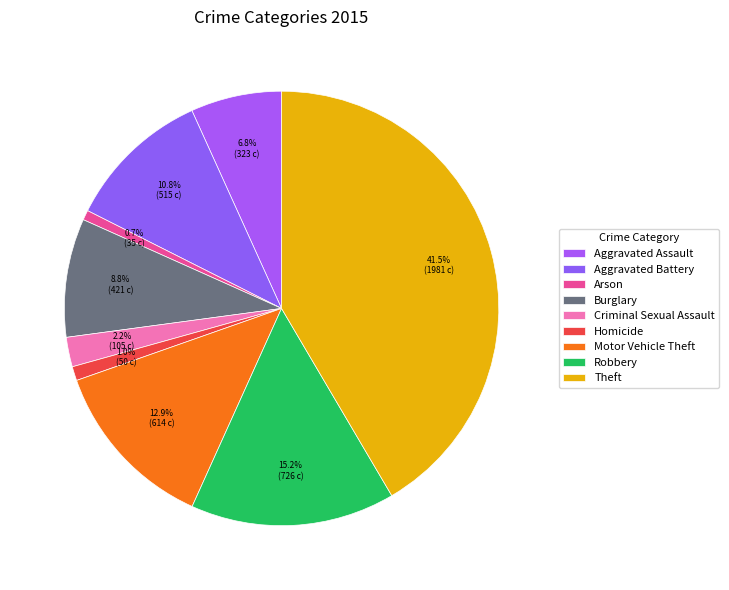

How many segments does this pie chart have?

9